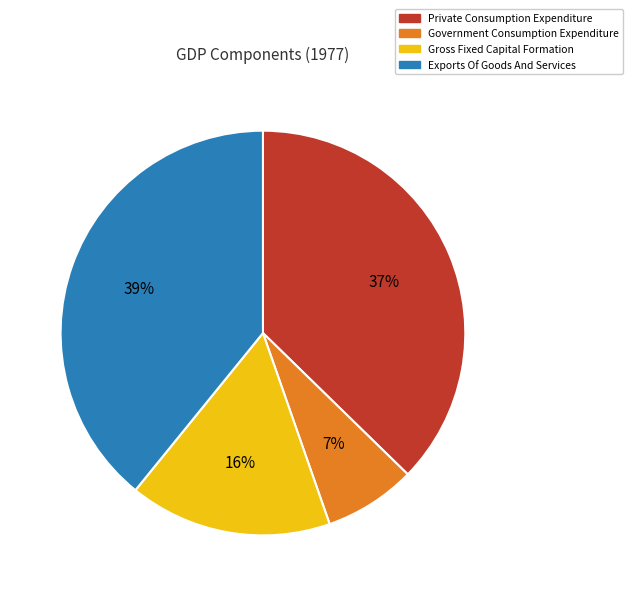

Which has a higher value, Private Consumption Expenditure or Government Consumption Expenditure?

Private Consumption Expenditure